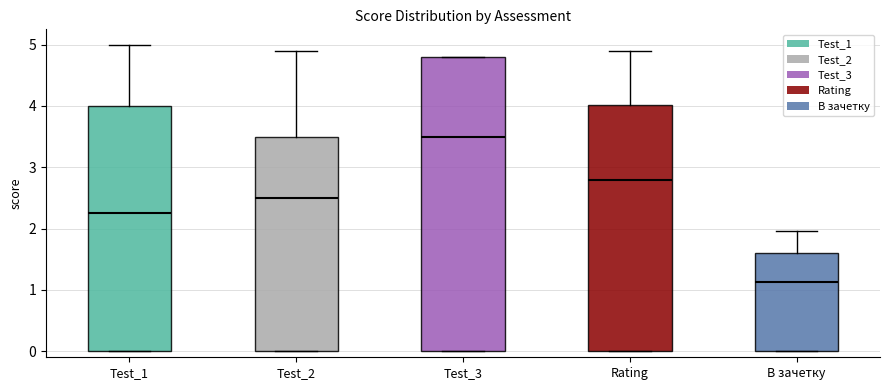

Reading left to right, transcribe this box plot: for each box, give where its median line is, the range the box spans, and where its two whiskers end, as read against the y-axis. The values are not printed on the chart, so give them approximately, as read against the axis.

Test_1: median 2.3, box 0.0 to 4.0, whiskers 0.0 to 5.0
Test_2: median 2.5, box 0.0 to 3.5, whiskers 0.0 to 4.9
Test_3: median 3.5, box 0.0 to 4.8, whiskers 0.0 to 4.8
Rating: median 2.8, box 0.0 to 4.0, whiskers 0.0 to 4.9
В зачетку: median 1.1, box 0.0 to 1.6, whiskers 0.0 to 2.0